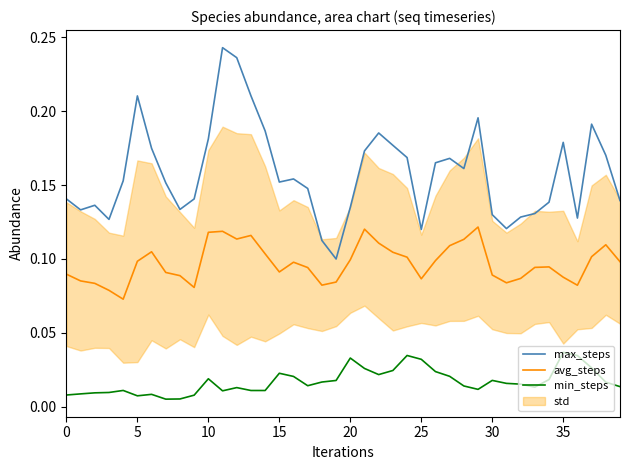

What is the sum of the avg_steps values at 11 and 38?

0.2